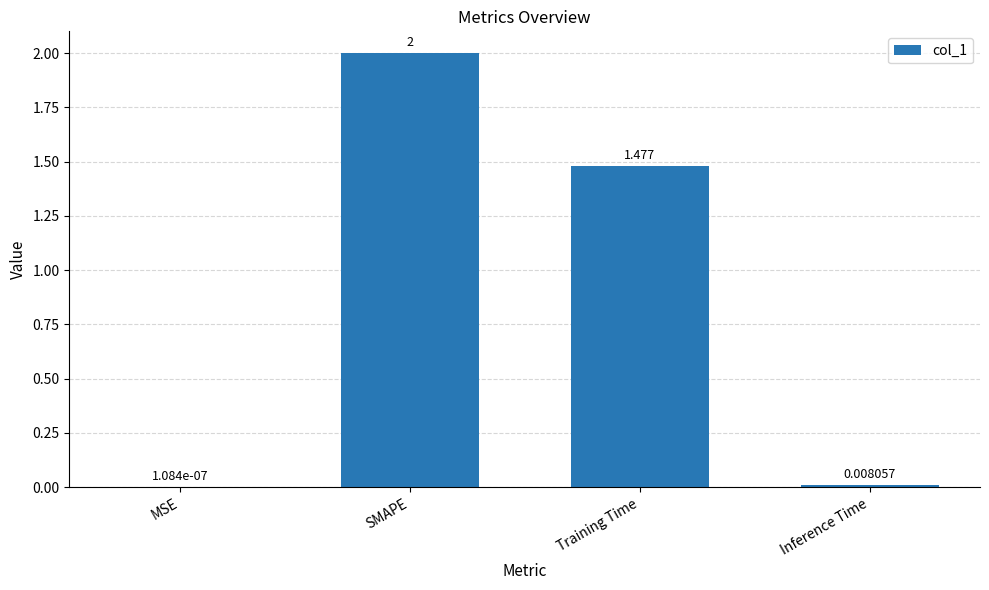

Which has a higher value, Inference Time or MSE?

Inference Time